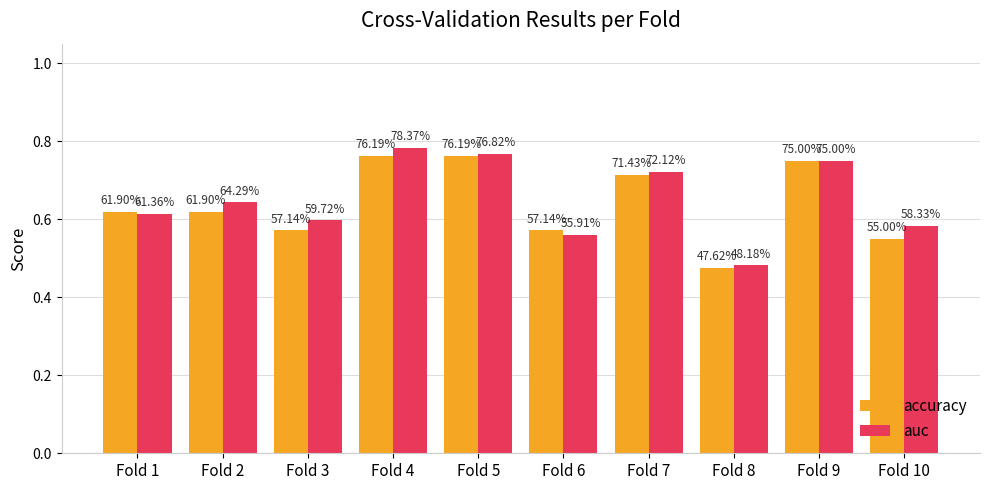

Rank the series at Fold 2 from lowest to highest value.

accuracy, auc